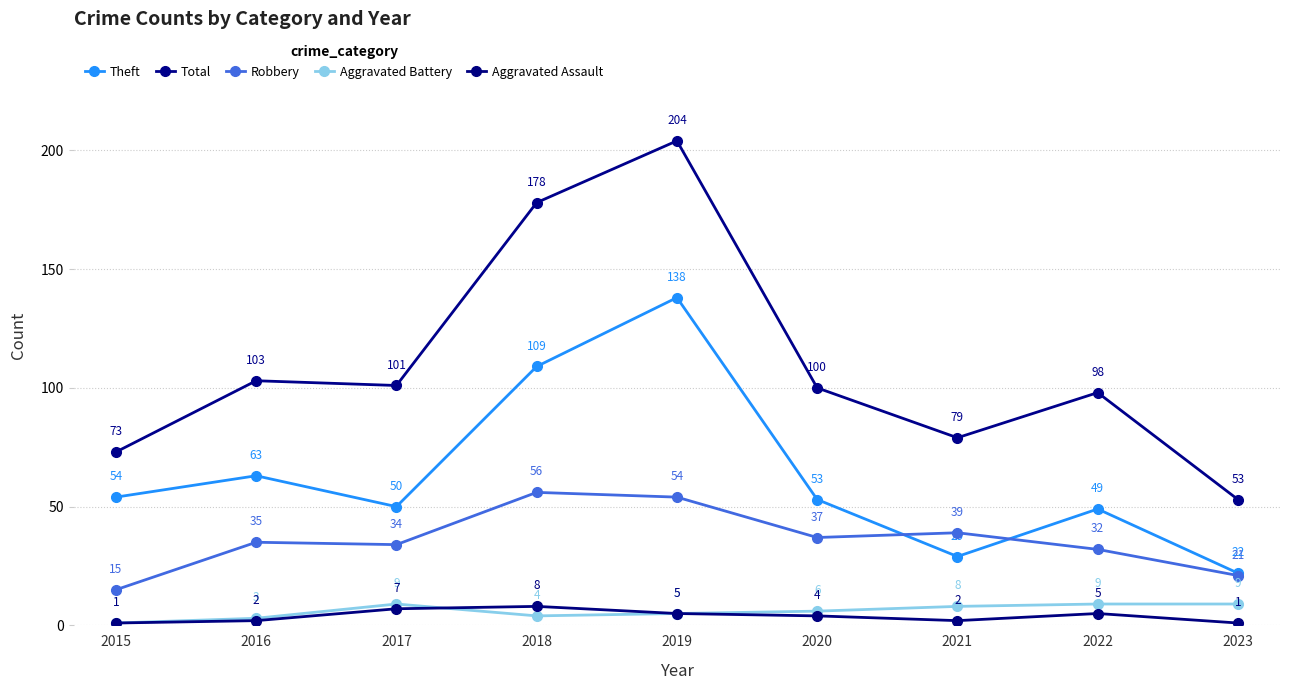

Is the value of Aggravated Assault at 2020 greater than the value of Total at 2019?

No